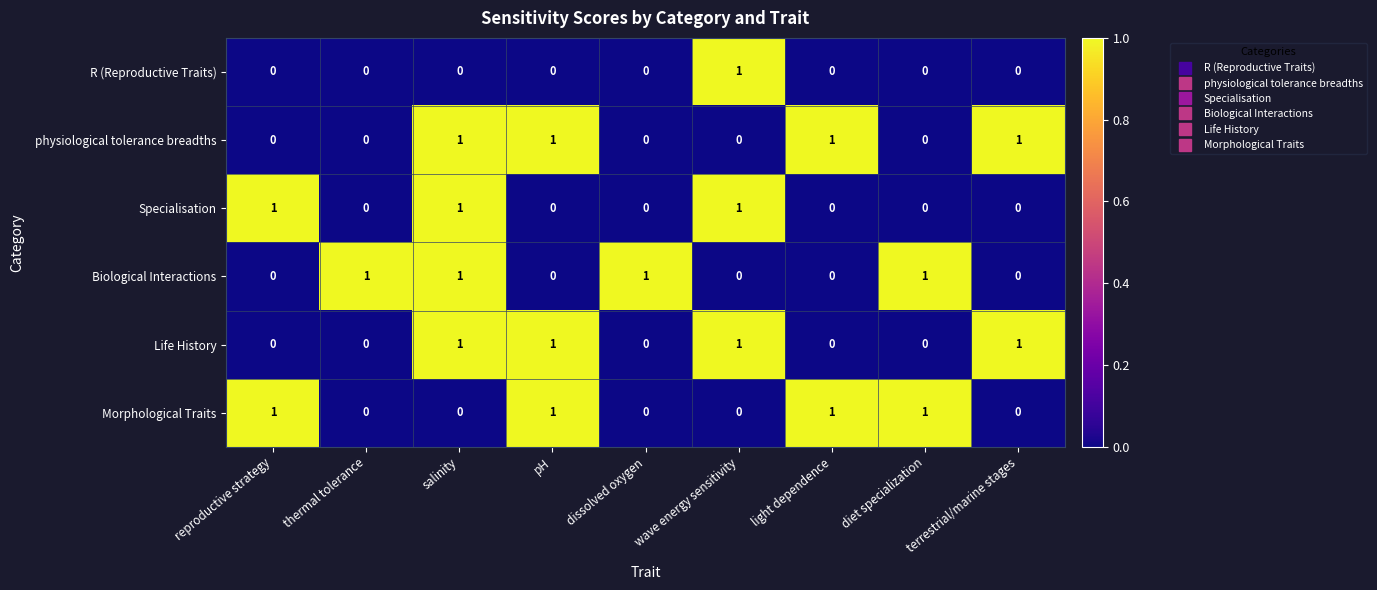

How many data points in Morphological Traits are above 0?

4